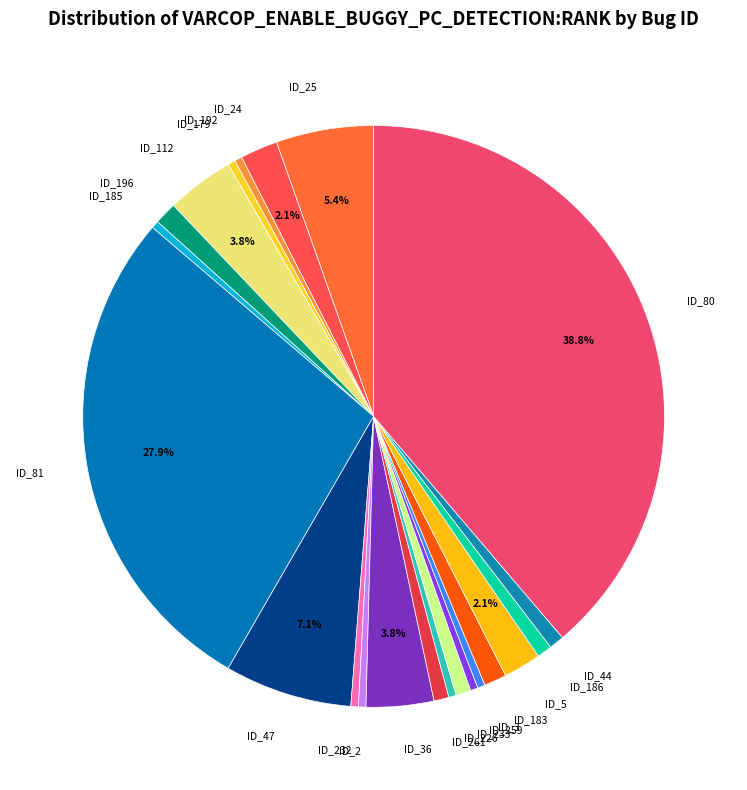

To the nearest percent, what percentage of the pie is ID_196?

1%